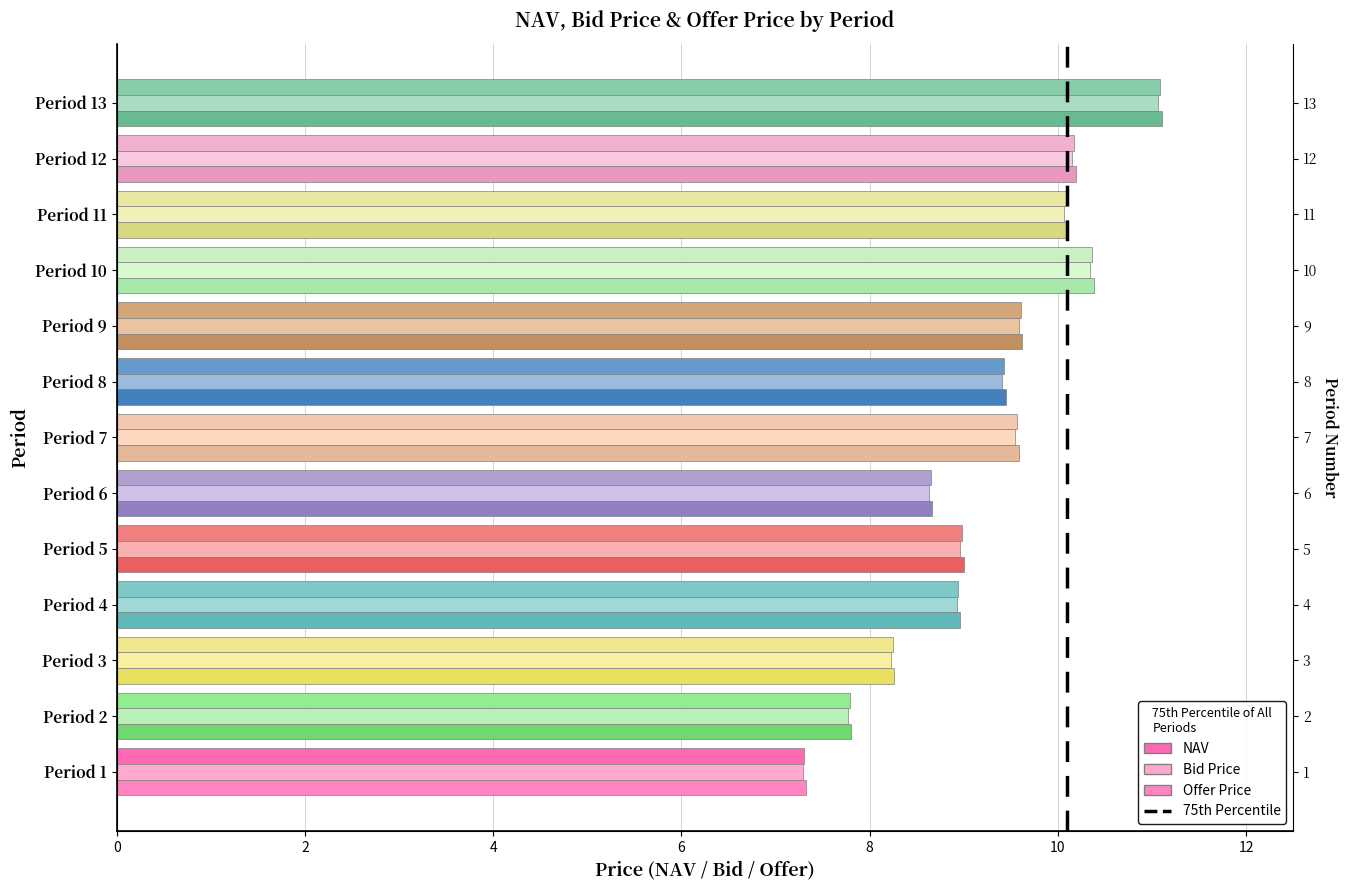

What is the value of the Offer Price bar at the 3rd from the left?

8.3